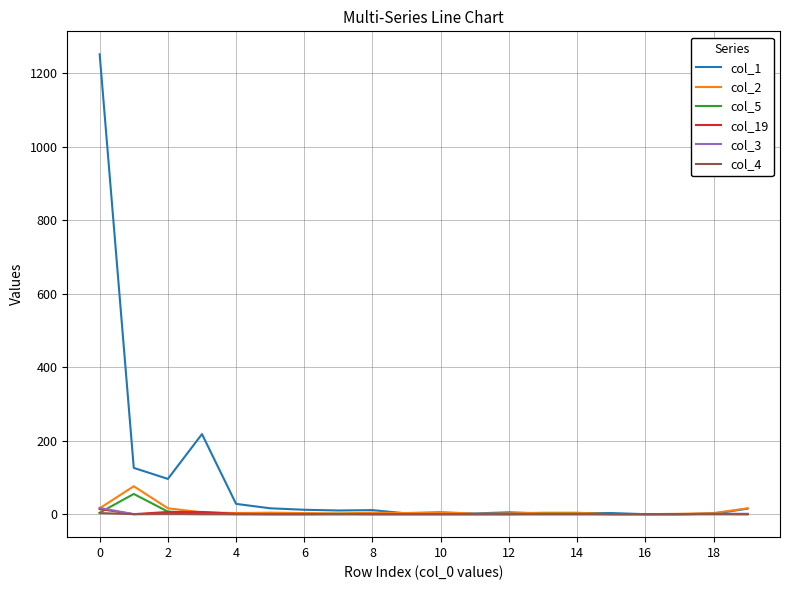

Which series has the largest total across all categories?

col_1